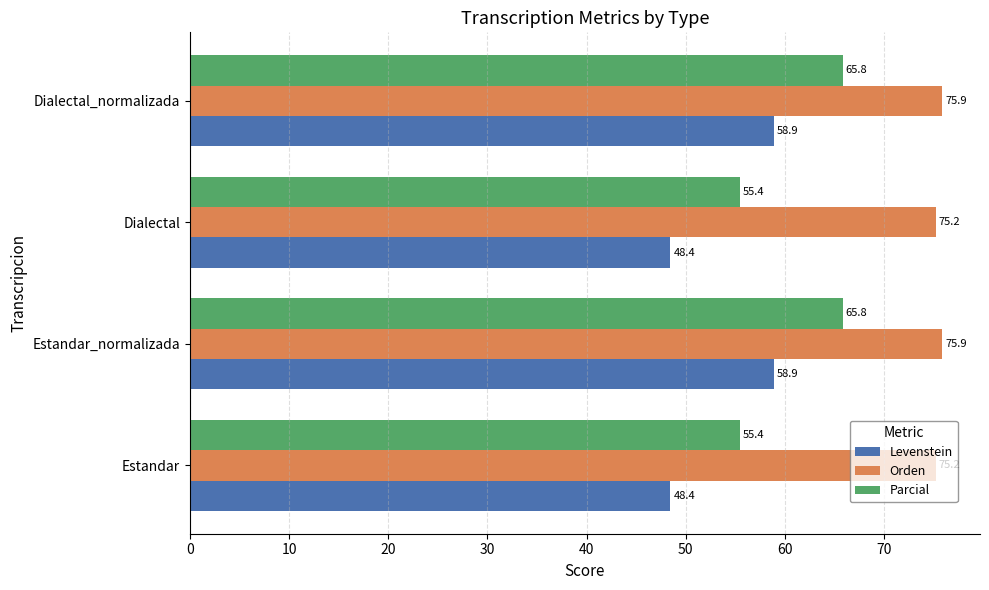

Which series changed the most between Estandar and Dialectal_normalizada?

Levenstein